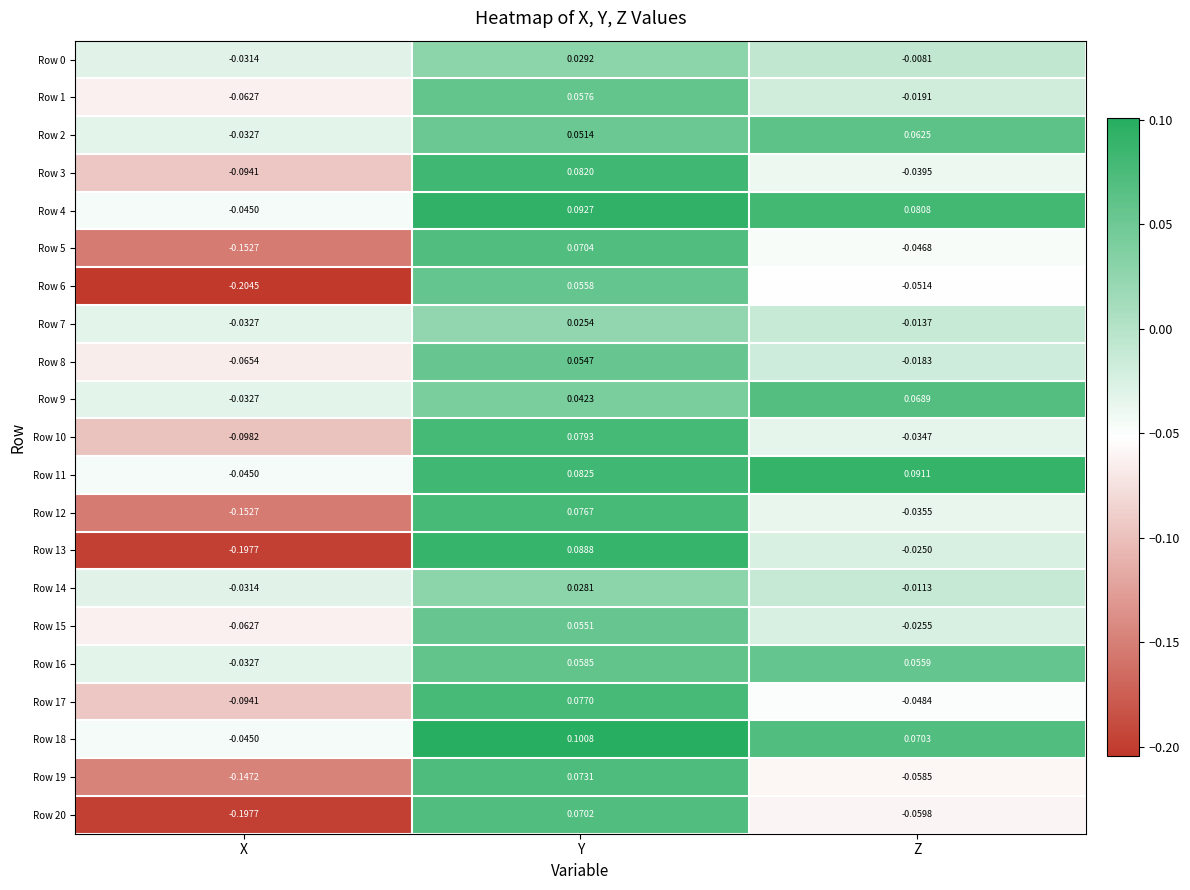

At which category is the sum across all series the highest?

Y